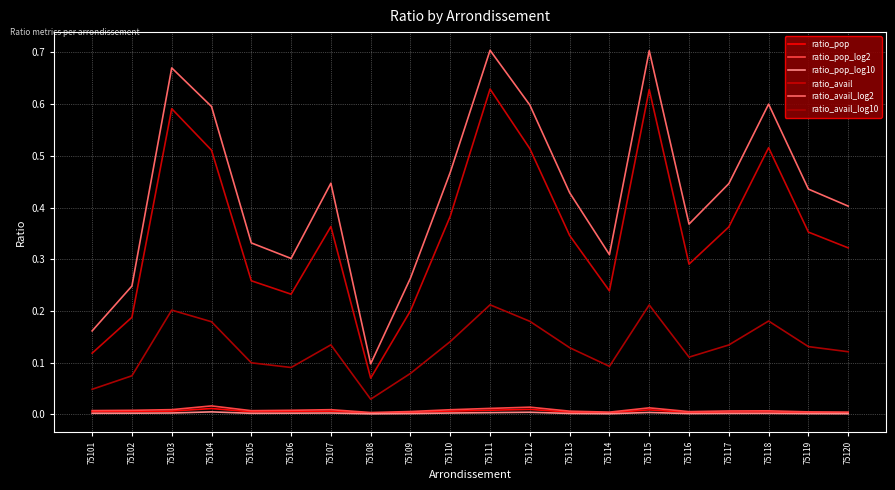

Which category has the lowest value in the ratio_pop_log10 series?

75108